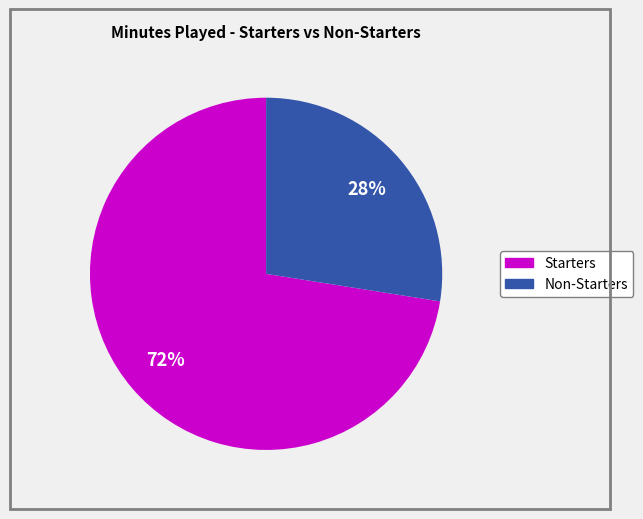

Count the number of slices in the pie.

2